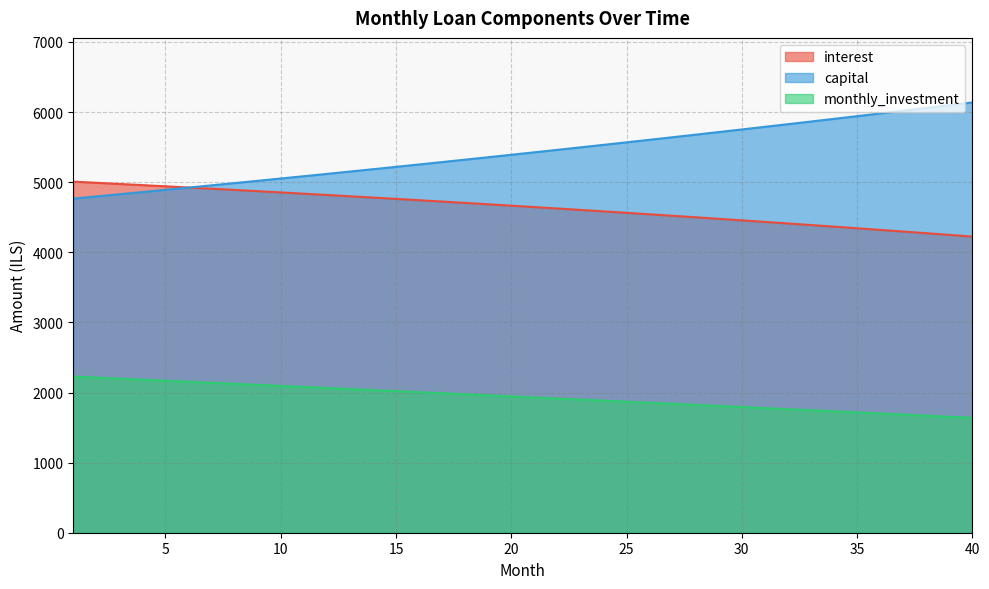

What is the maximum value shown in the chart?

6137.4